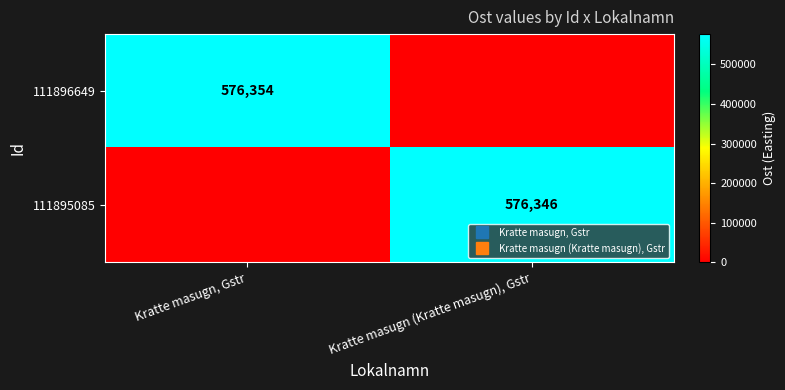

Between Kratte masugn, Gstr and Kratte masugn (Kratte masugn), Gstr, which is larger?

Kratte masugn, Gstr